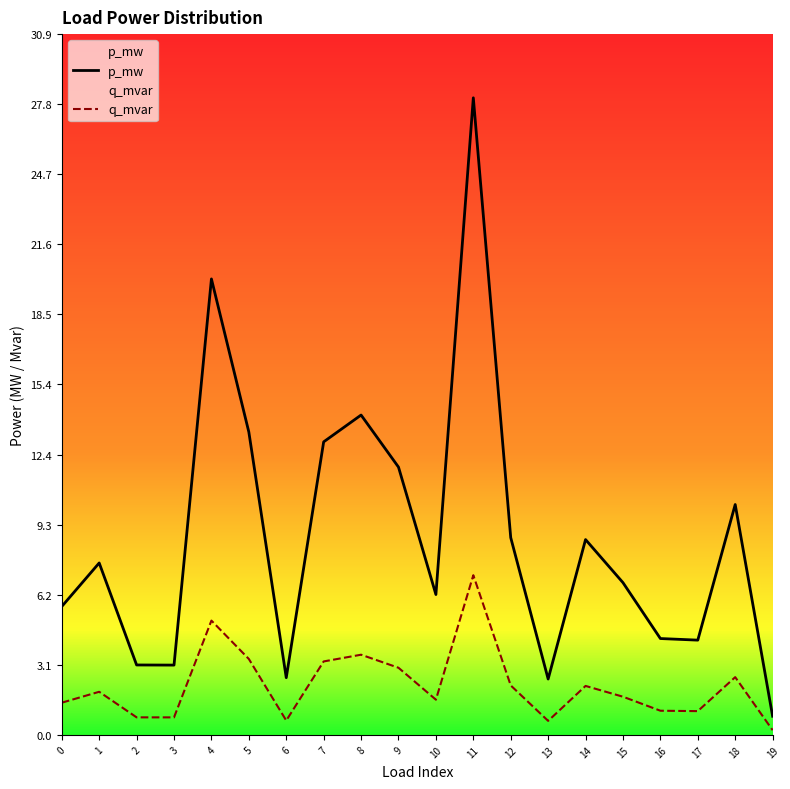

Does the chart have visible grid lines?

No